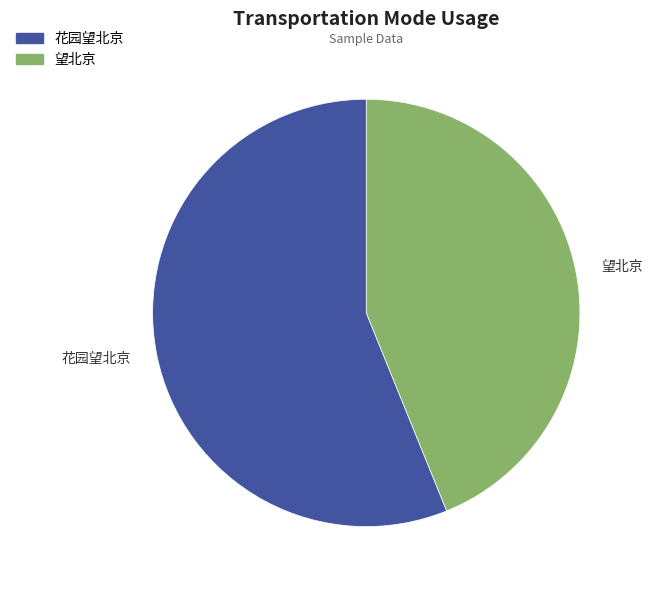

Does any single category account for the majority?

Yes